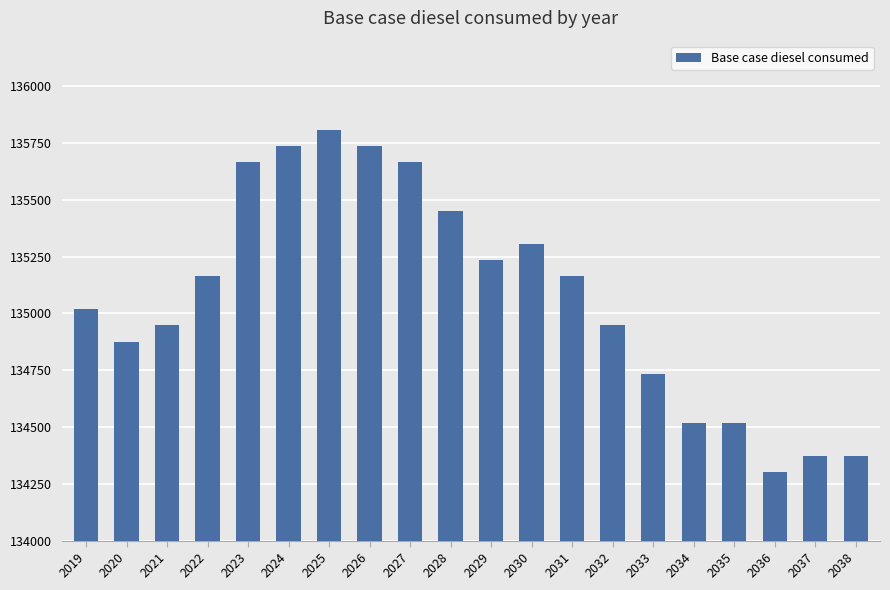

Reading left to right, transcribe all the data shown in this chart.

2019=135018.7	2020=134875.2	2021=134946.9	2022=135162.3	2023=135664.7	2024=135736.5	2025=135808.3	2026=135736.5	2027=135664.7	2028=135449.4	2029=135234.1	2030=135305.8	2031=135162.3	2032=134946.9	2033=134731.6	2034=134516.3	2035=134516.3	2036=134300.9	2037=134372.7	2038=134372.7